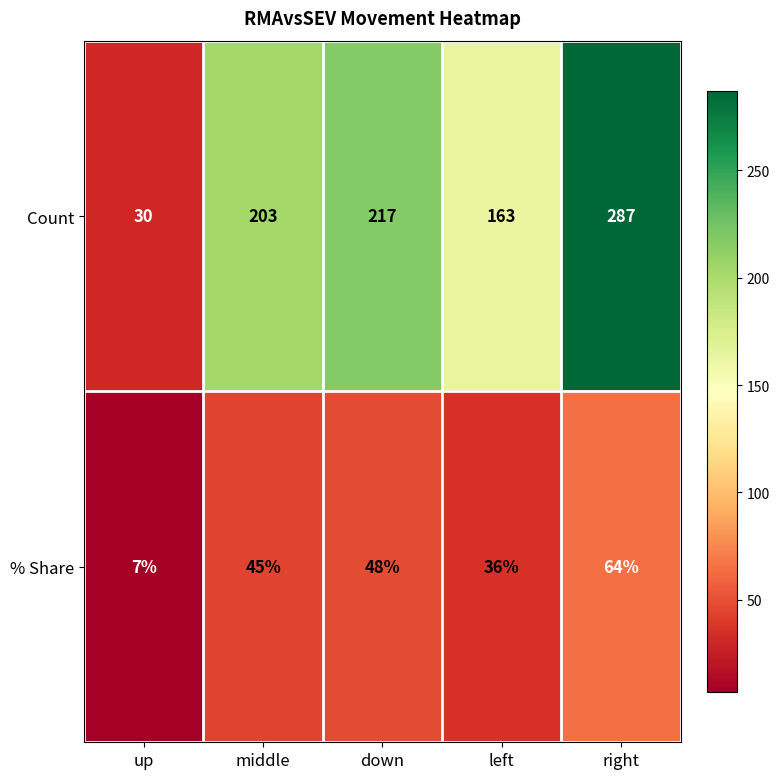

What is the average value of the Count series?

180